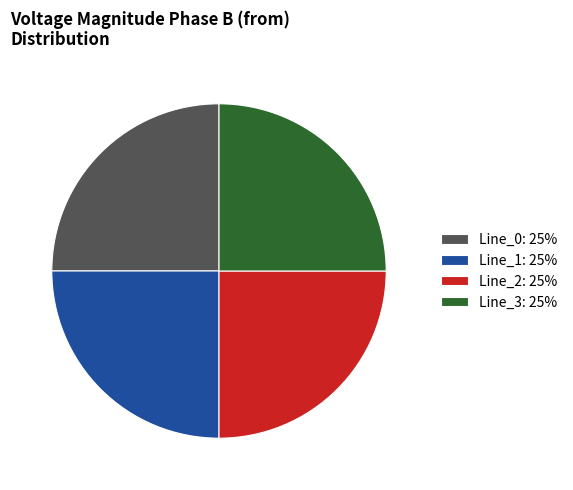

What is the ratio of the value at Line_1: 25% to the value at Line_0: 25%?

1.0